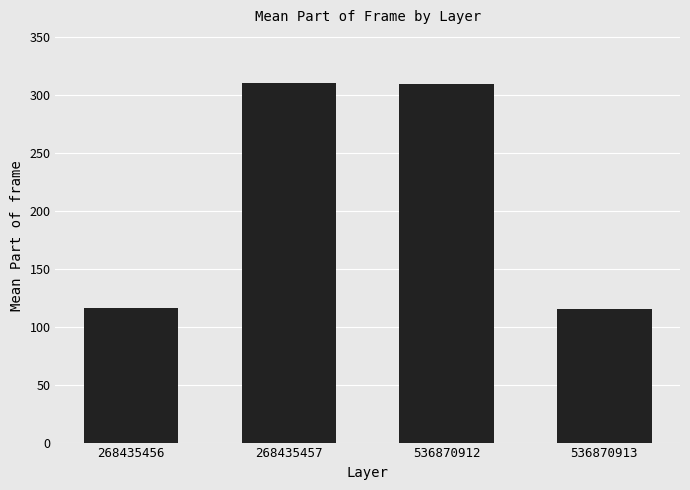

What is the sum of all values?

849.2